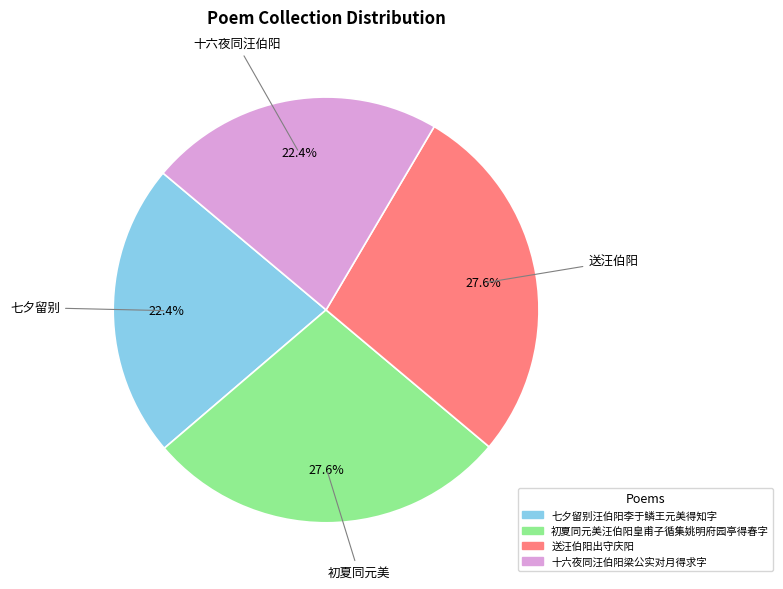

What is the ratio of the value at 七夕留别汪伯阳李于鳞王元美得知字 to the value at 送汪伯阳出守庆阳?

0.8